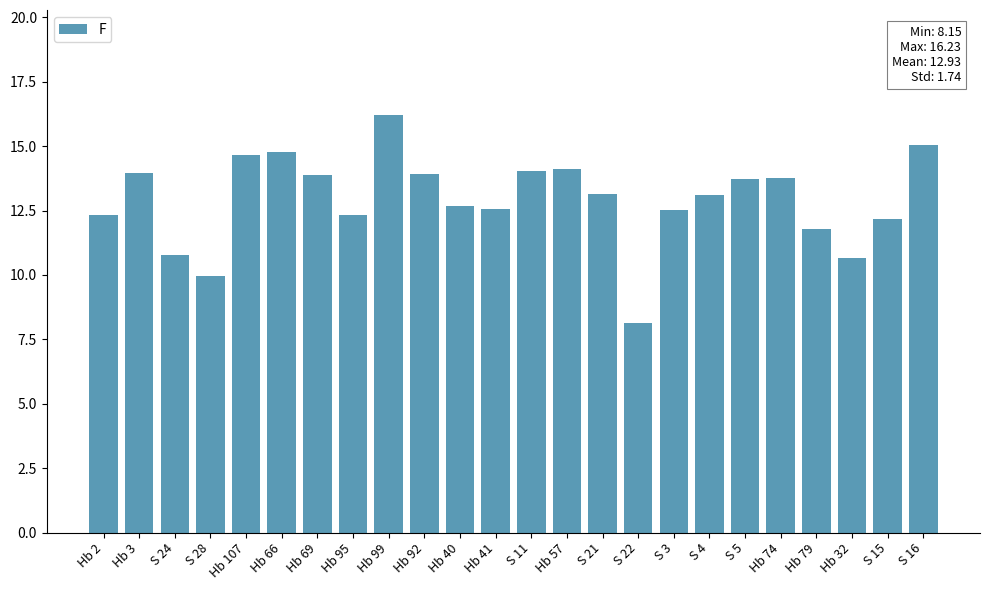

The chart shows a value of 23.2 at Hb 57. True or false?

False